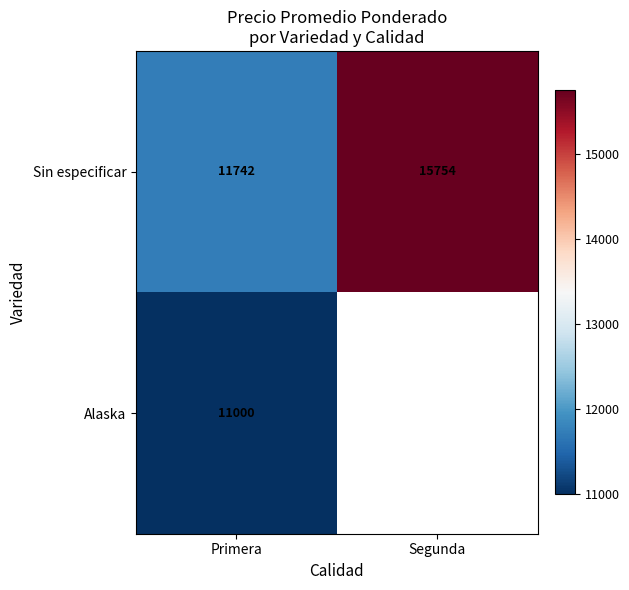

What is the lowest value of the Sin especificar series?

11742.0